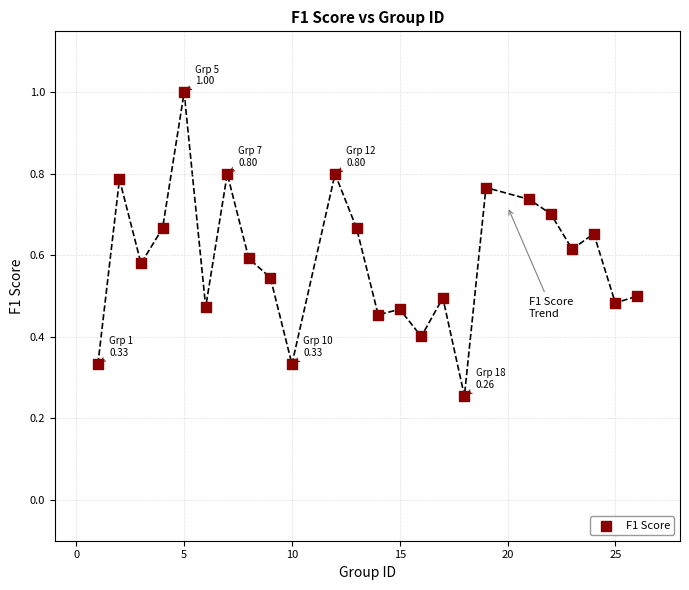

How many data points are displayed?

24